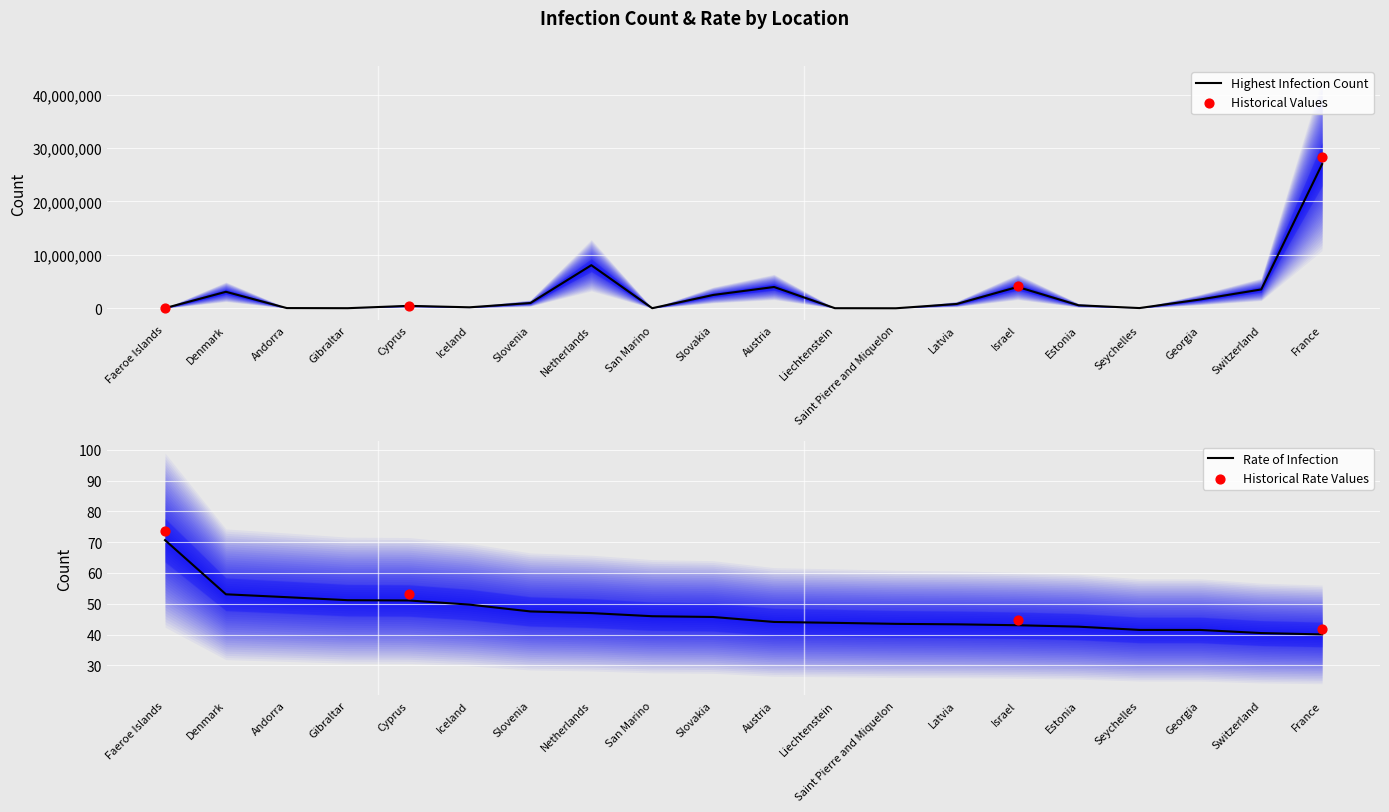

Which series has the largest Y range (max minus min)?

Highest_Infection_Count